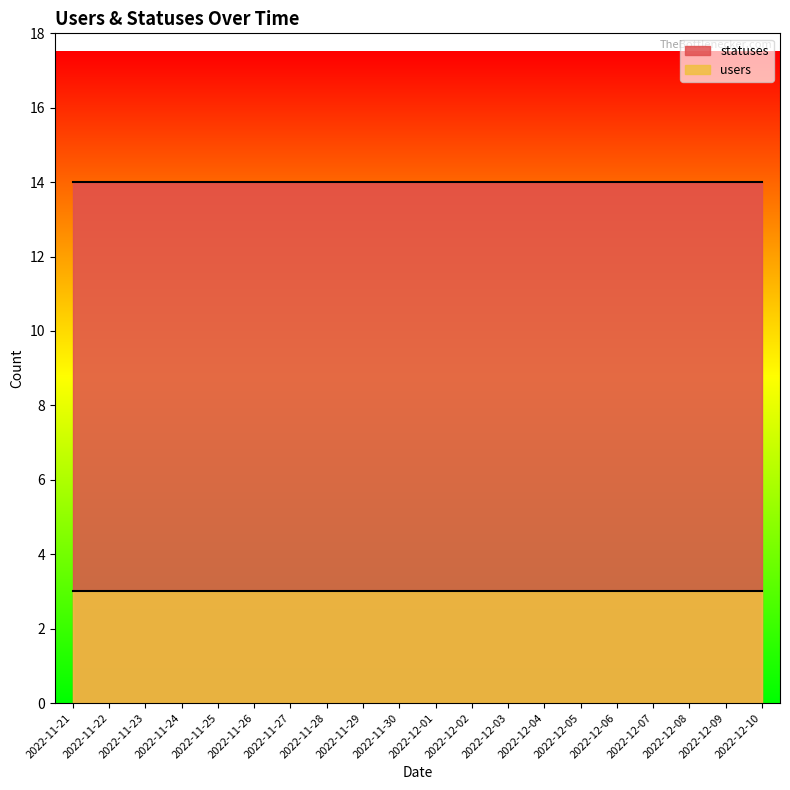

Count the number of data series in this chart.

2